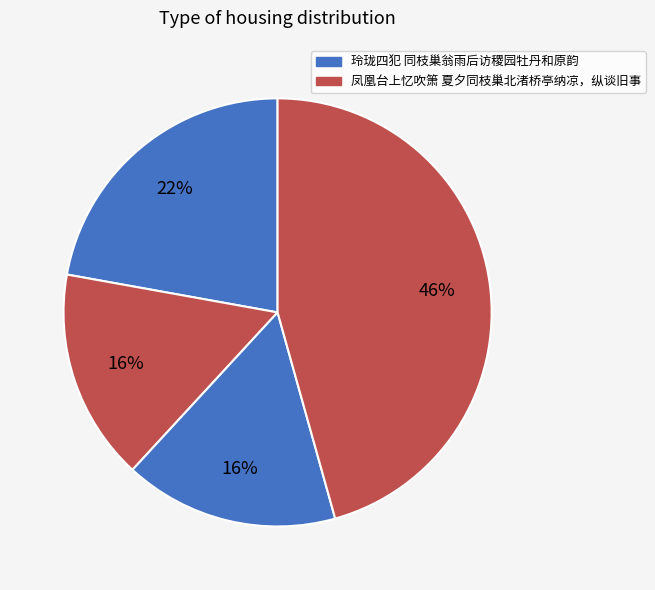

Count the number of slices in the pie.

4